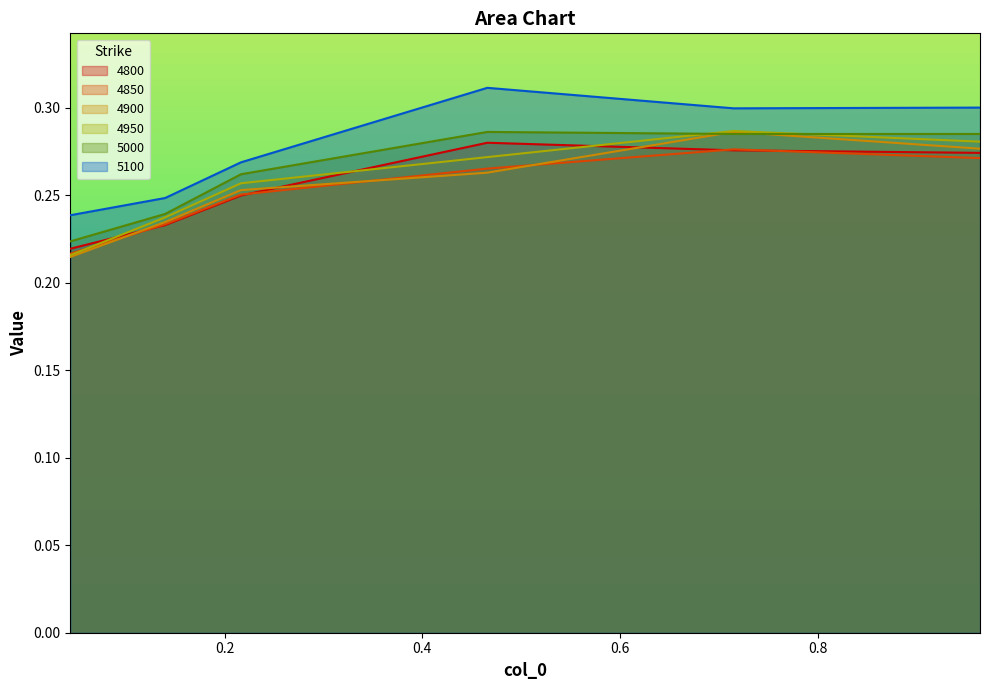

Which series changed the most between 0.04383561643835616 and 0.9643835616438357?

4950